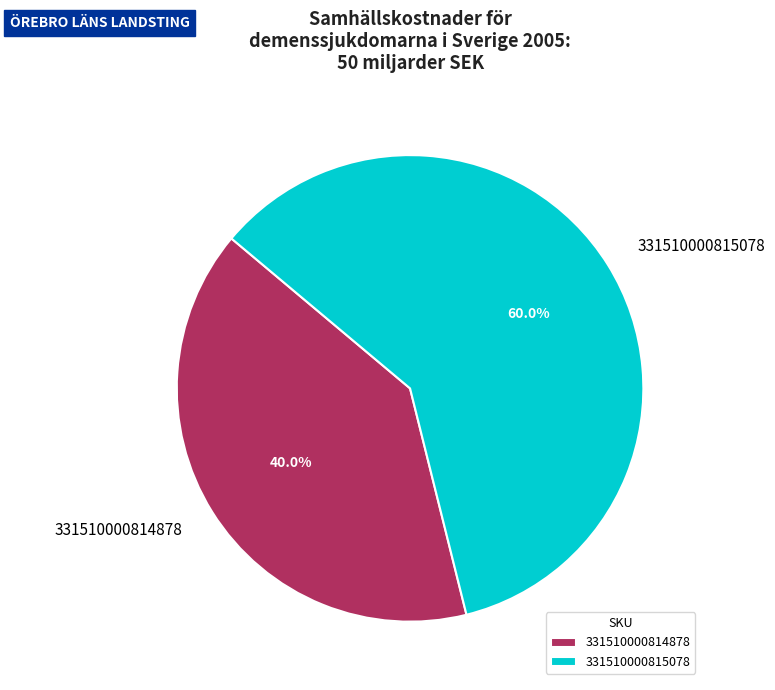

Does any single category account for the majority?

Yes